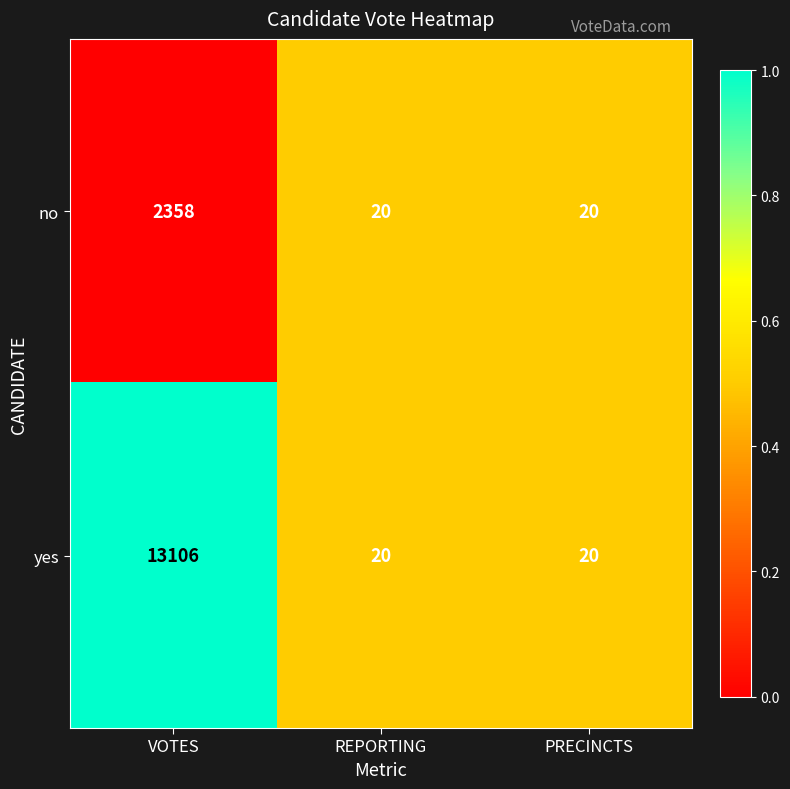

Count the yes values in the range 20 to 13106.

3